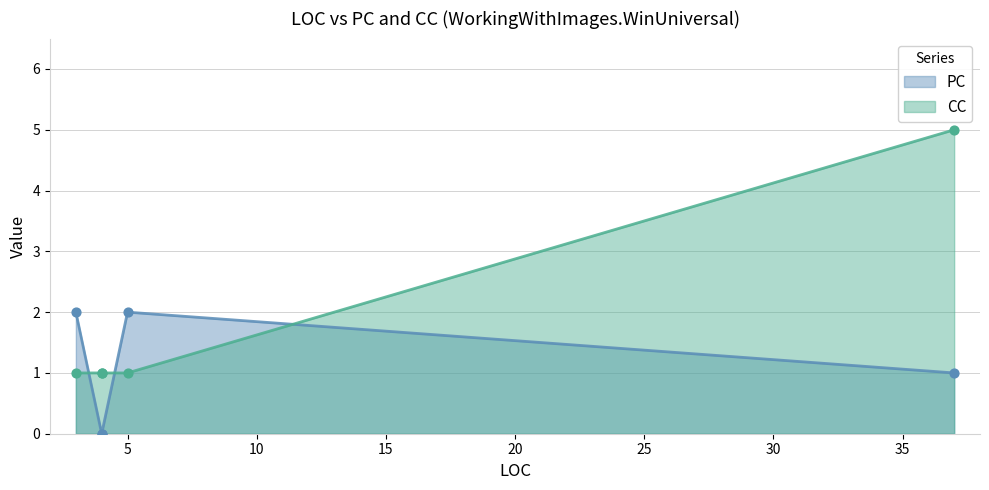

What are all the series names shown in the legend?

PC, CC